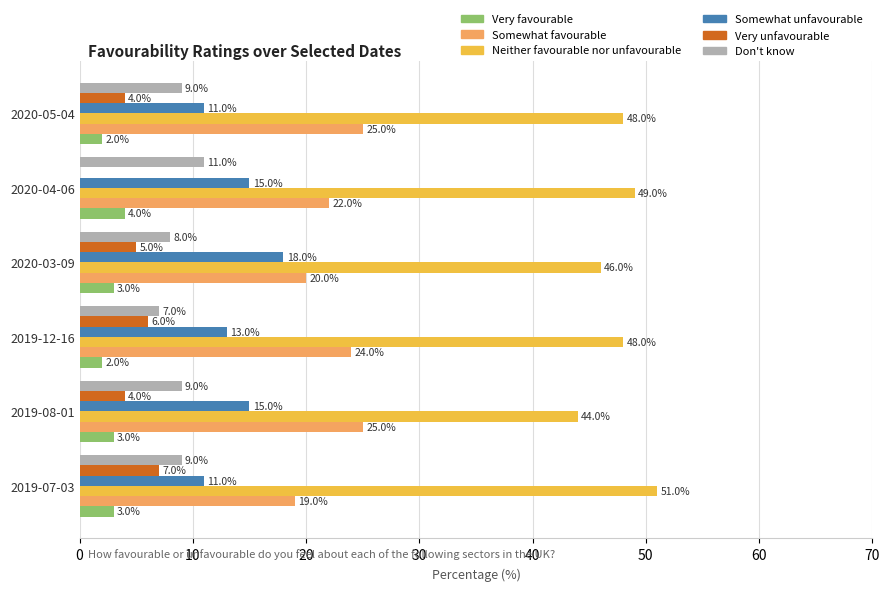

How many categories are shown in the chart?

6